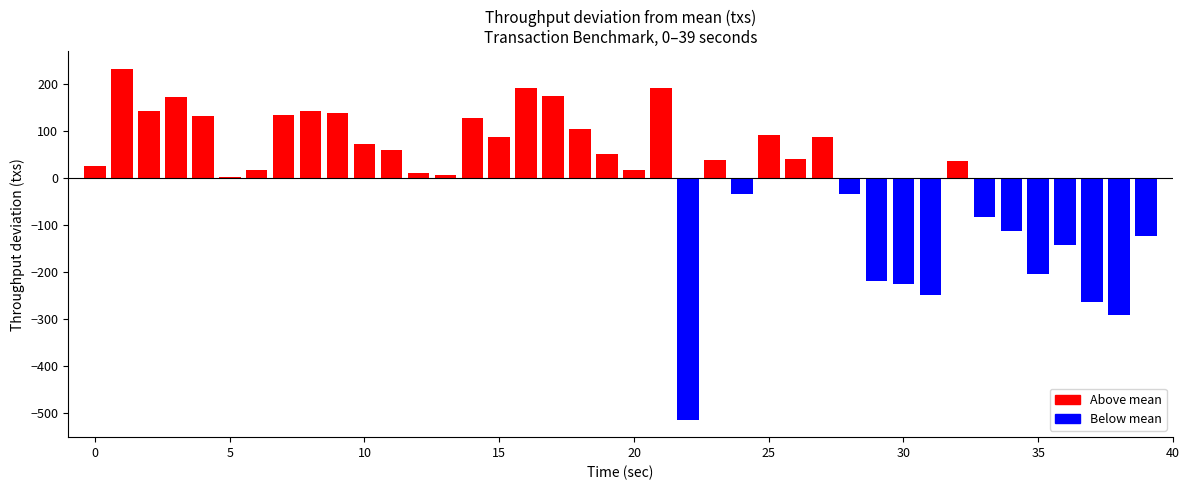

Count the number of categories in the chart.

40